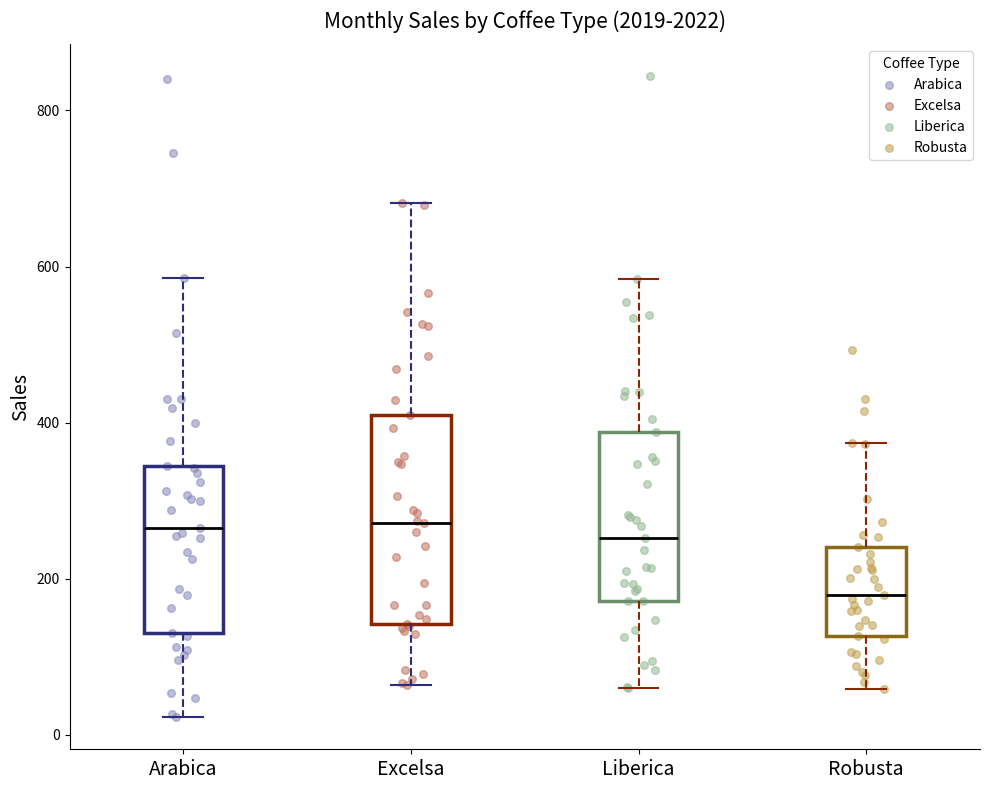

Where is the lower edge of the box for Arabica on the y-axis? The values are not printed on the chart, so give them approximately, as read against the axis.

140